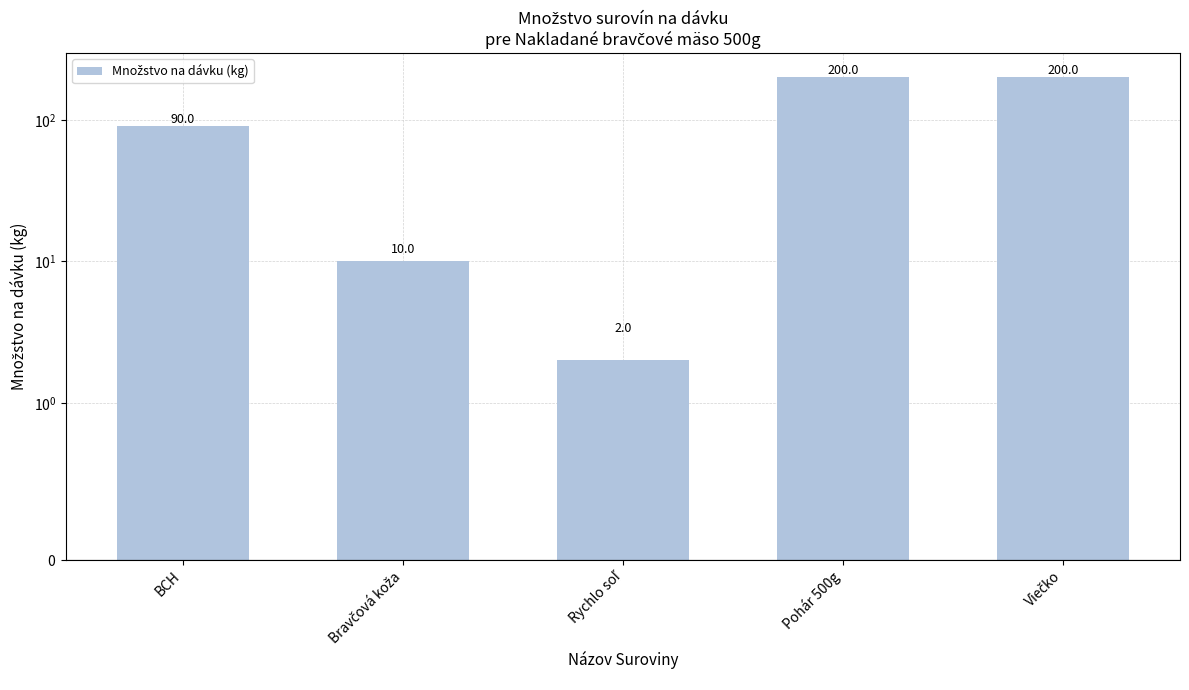

At which label does the data first exceed 90?

Pohár 500g